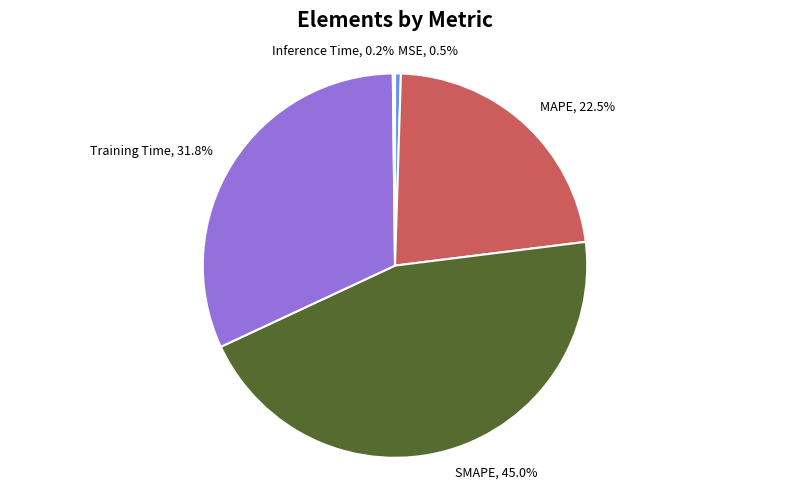

What is the total percentage of SMAPE, 45.0% and MSE, 0.5%?

45.5%